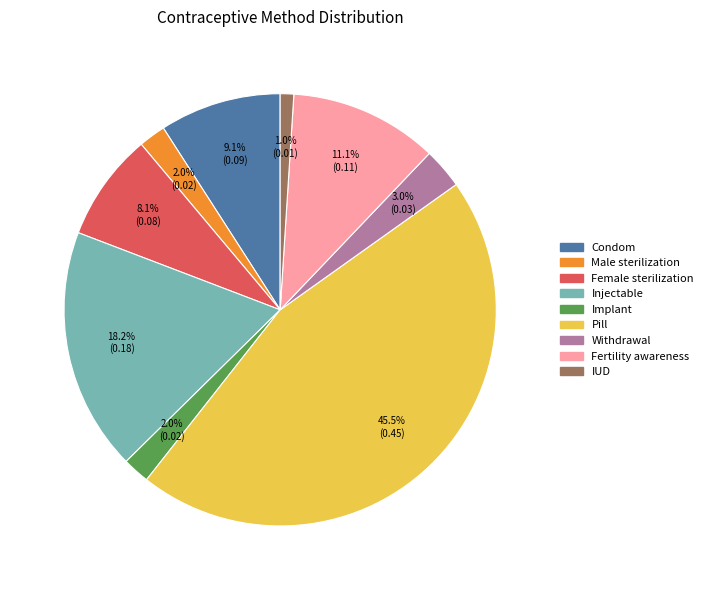

Combined, what portion of the pie is Male sterilization and IUD?

3.0%